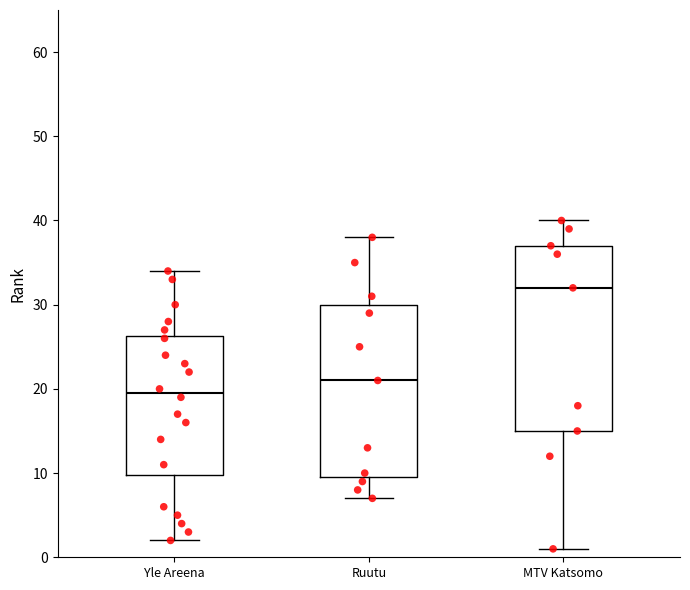

Reading left to right, read every box against the y-axis: the position of its median line, the range the box covers, and the ends of its whiskers. The values are not printed on the chart, so give them approximately, as read against the axis.

Yle Areena: median 20, box 10 to 26, whiskers 2 to 34
Ruutu: median 21, box 10 to 30, whiskers 7 to 38
MTV Katsomo: median 32, box 15 to 37, whiskers 1 to 40